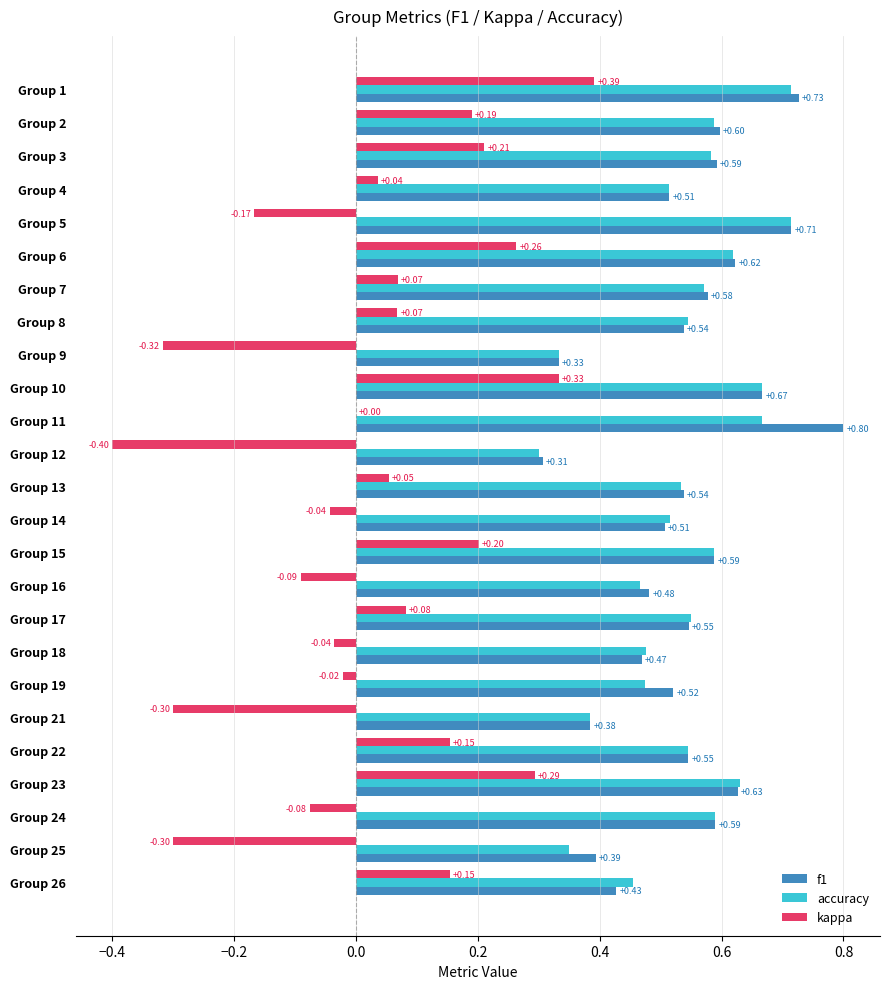

What are all the series names shown in the legend?

f1, accuracy, kappa